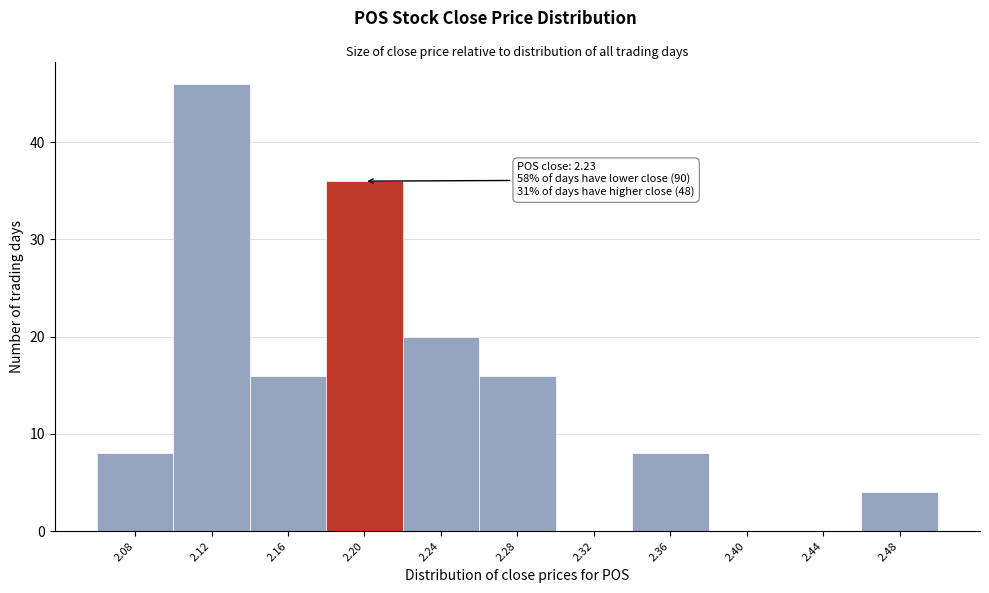

Reading left to right, list all the values displayed in this chart.

2.08=8	2.12=46	2.16=16	2.20=36	2.24=20	2.28=16	2.32=0	2.36=8	2.40=0	2.44=0	2.48=4